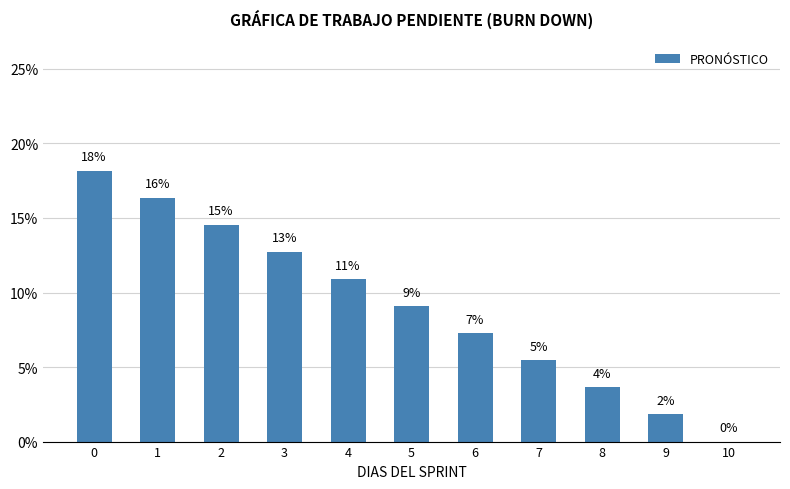

What is the change in value from 3 to 4?

-1.8